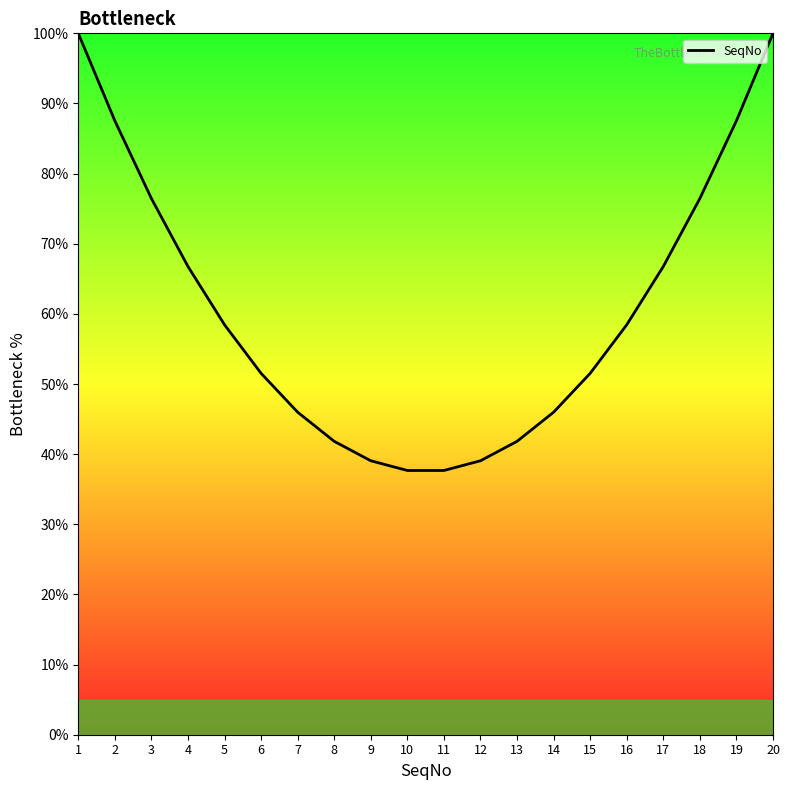

Read the value at 20.

100.0